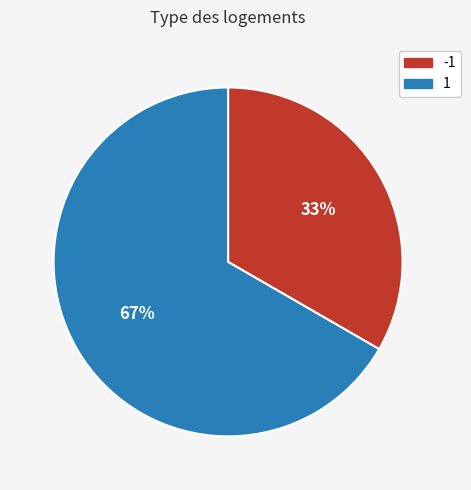

Which slice is the largest?

1